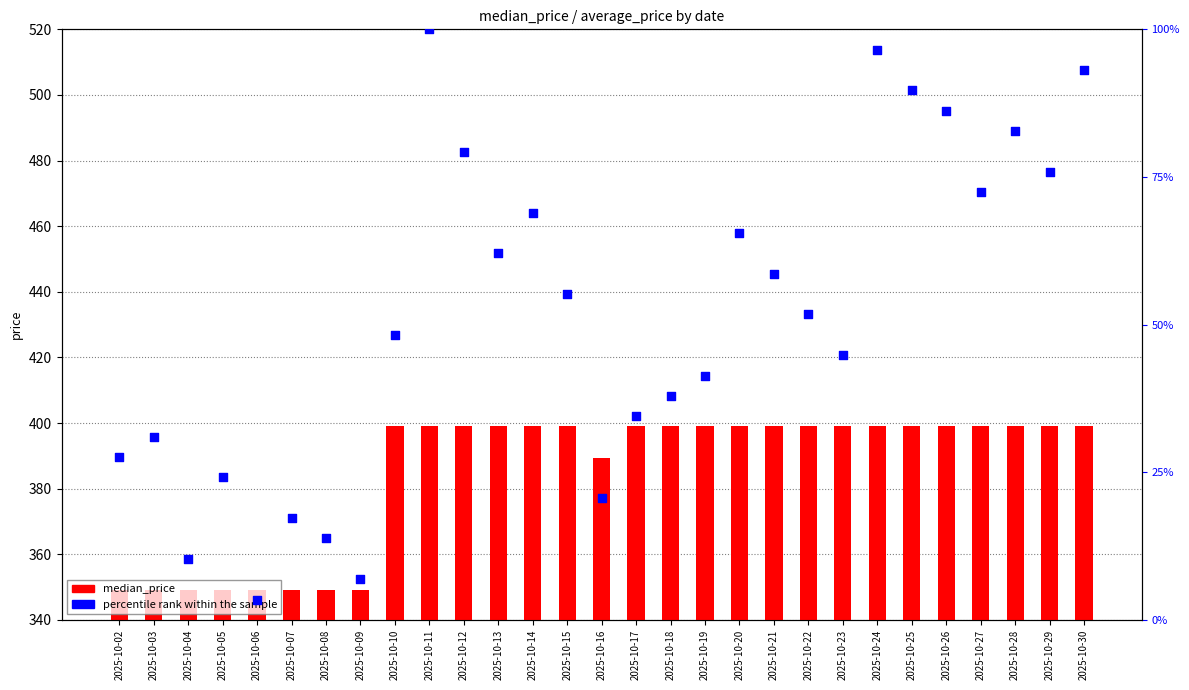

Which series contains the highest Y value?

median_price